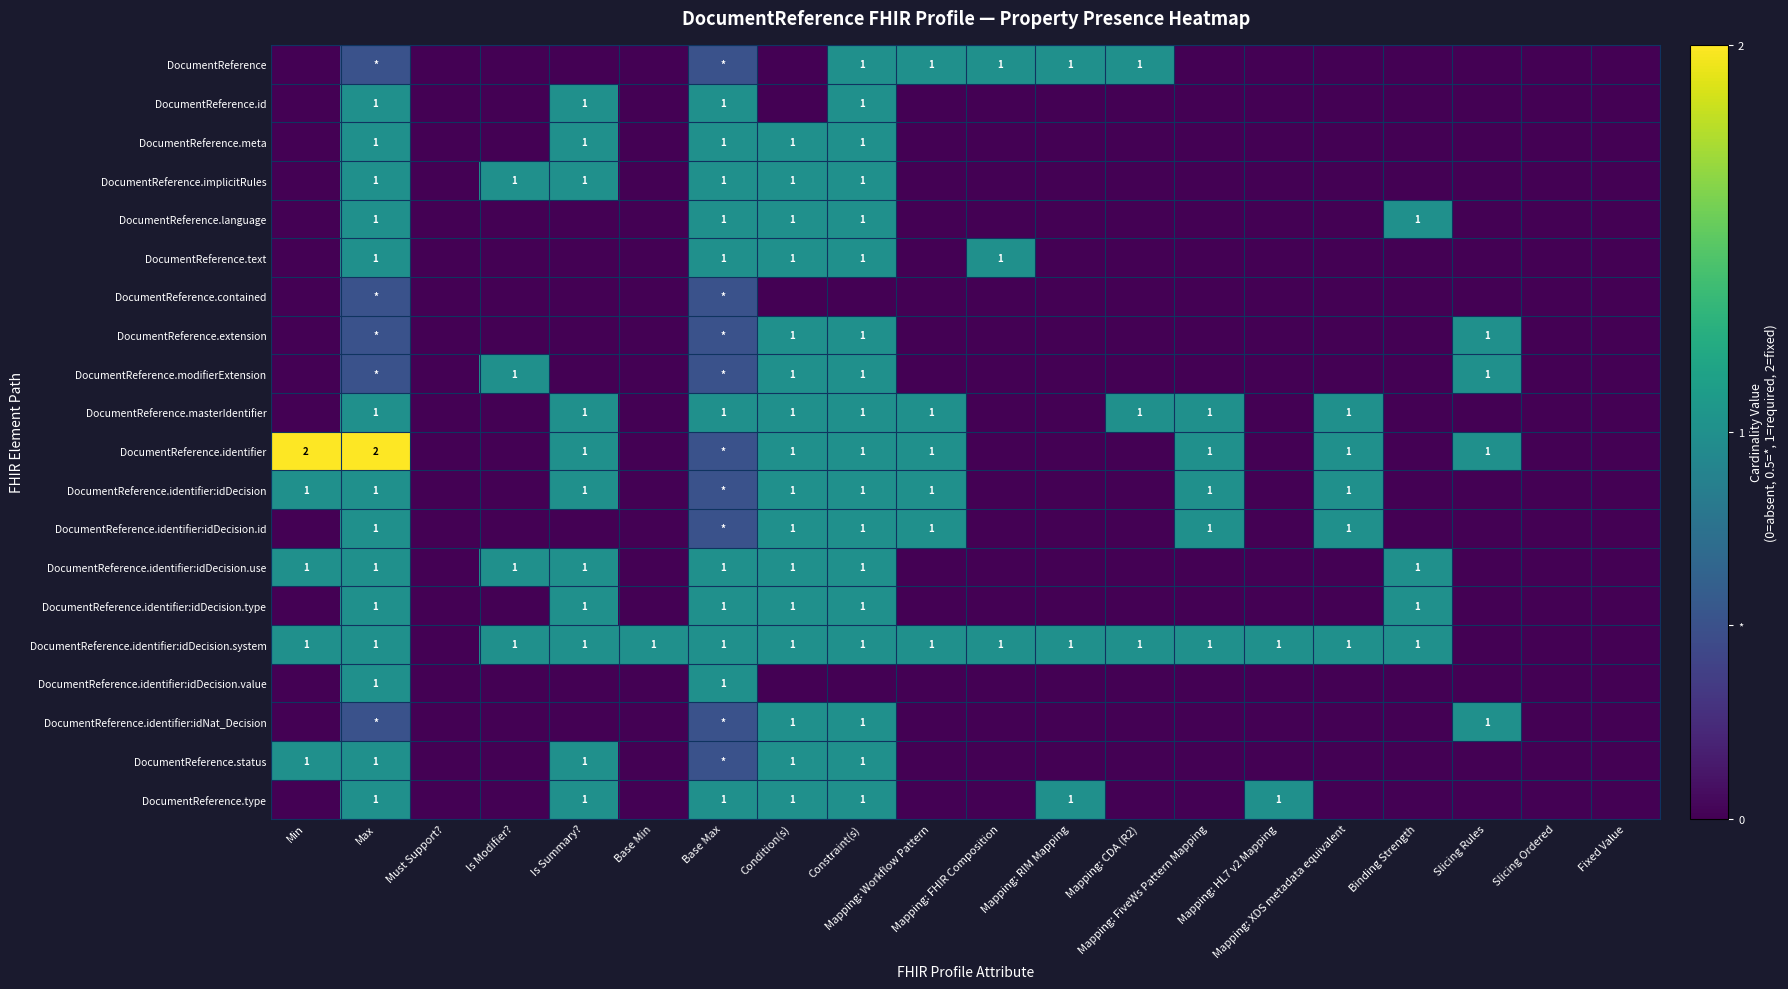

True or false: DocumentReference.identifier:idDecision.system has a value of 0.0 at Slicing Ordered.

True